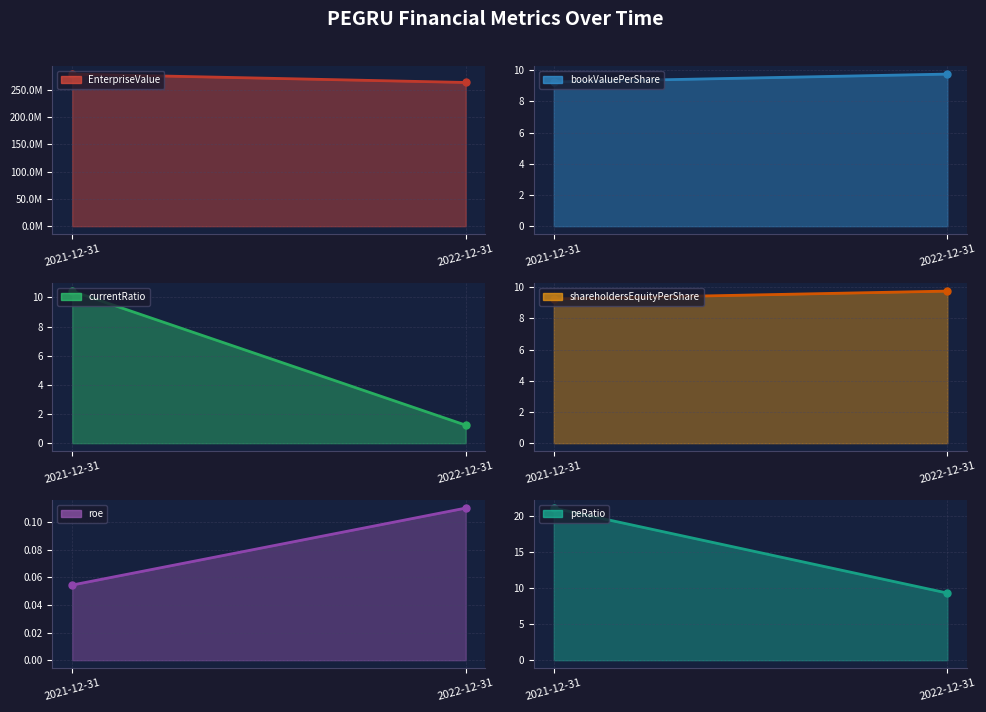

The value of bookValuePerShare at 2021-12-31 is 15.8. True or false?

False